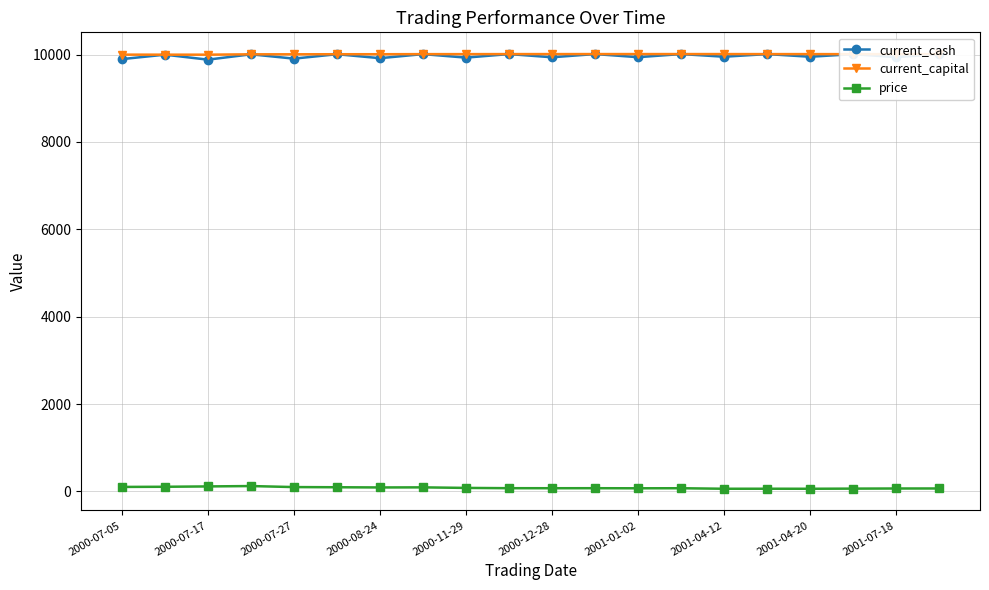

Does the chart have visible grid lines?

Yes